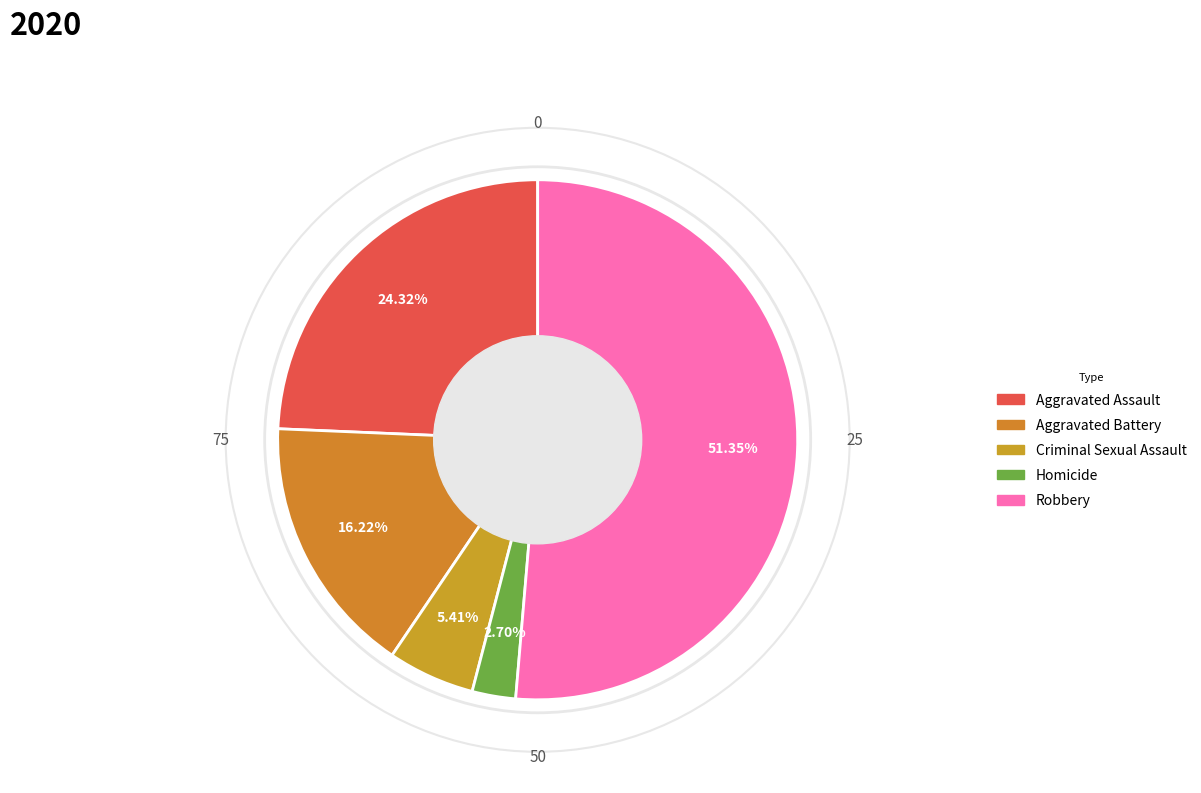

True or false: Homicide accounts for 3% of the total.

True